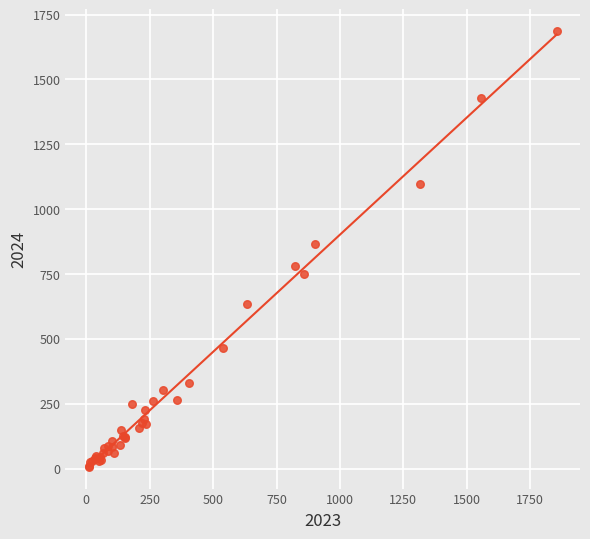

What Y value in the scatter plot is closest to 846?

865